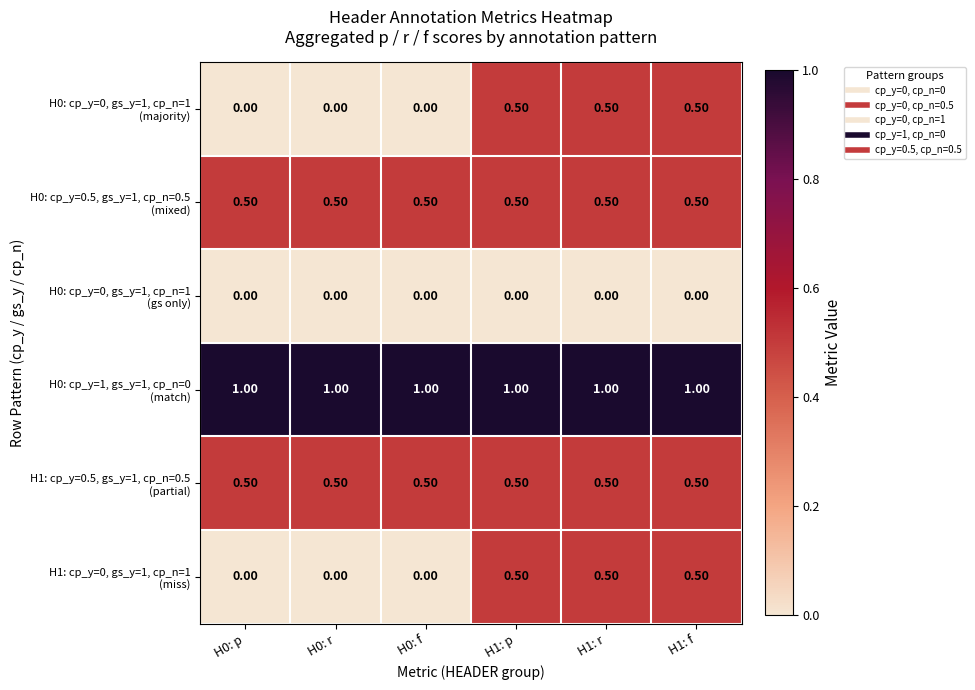

At how many categories does at least one series exceed 0?

6